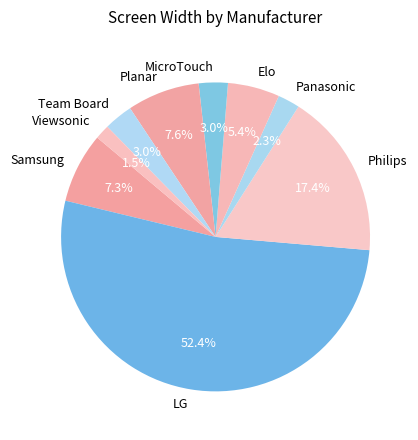

To the nearest percent, what is the difference between the MicroTouch and LG slice percentages?

49%